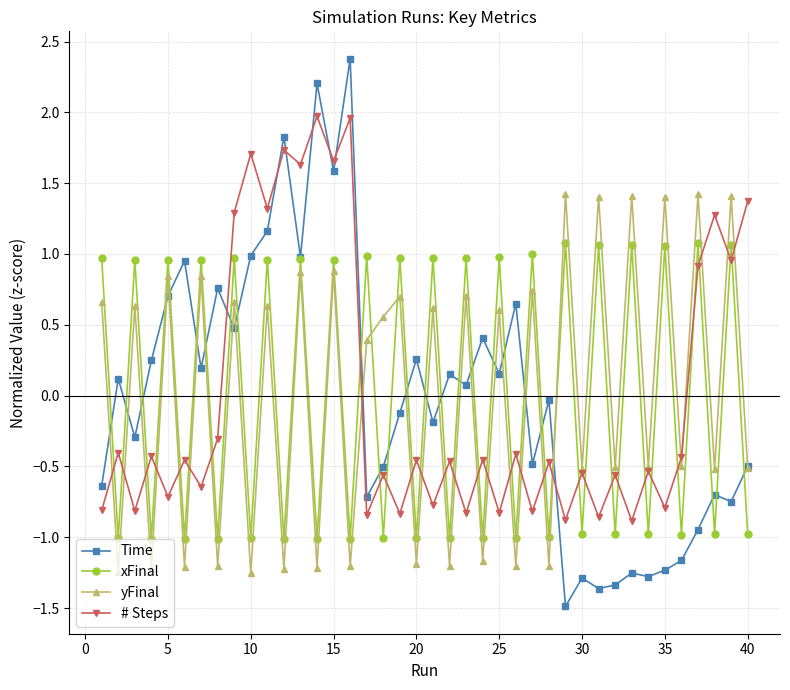

Is this an area chart (filled region under the line)?

No